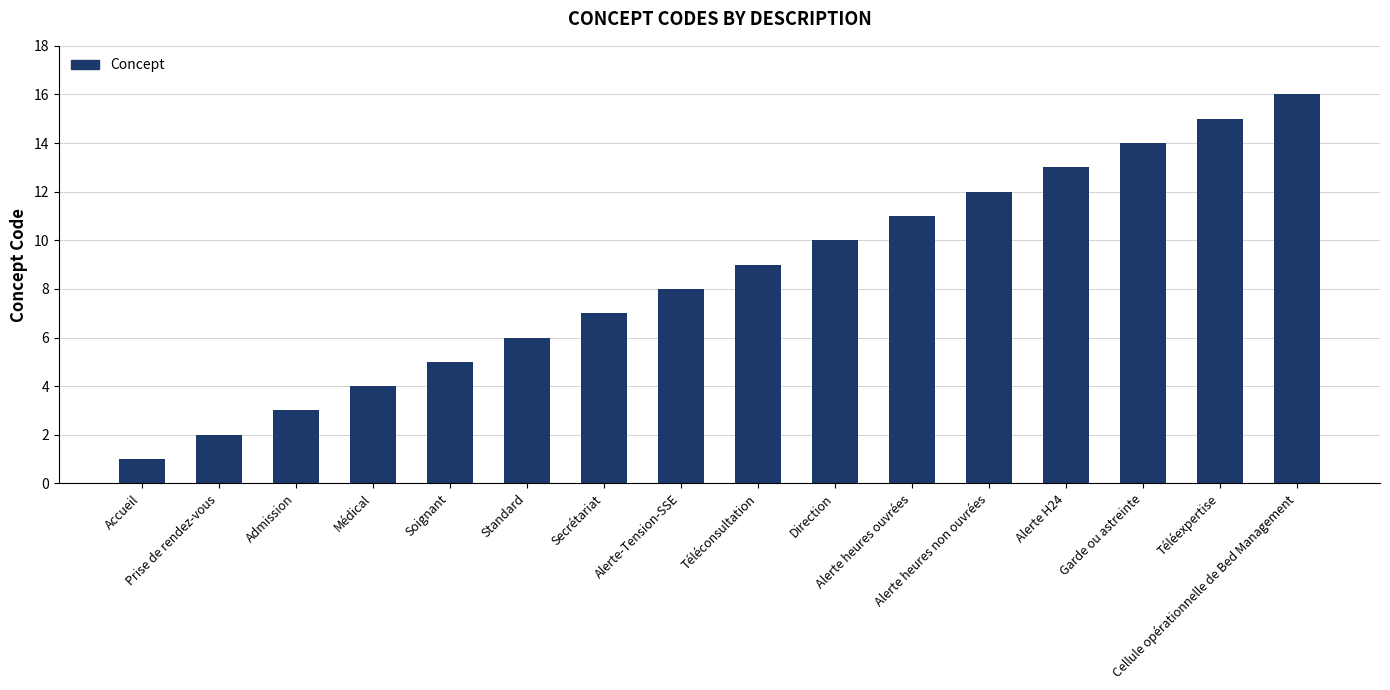

What position from the right is Téléconsultation?

8